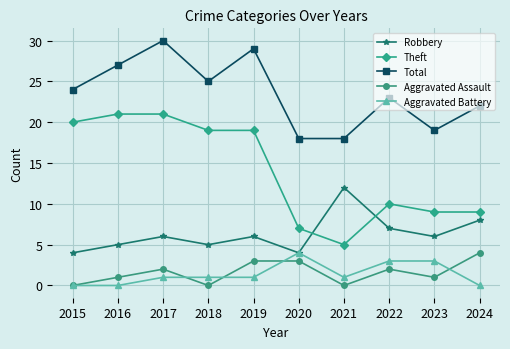

How many lines are shown in the chart?

5